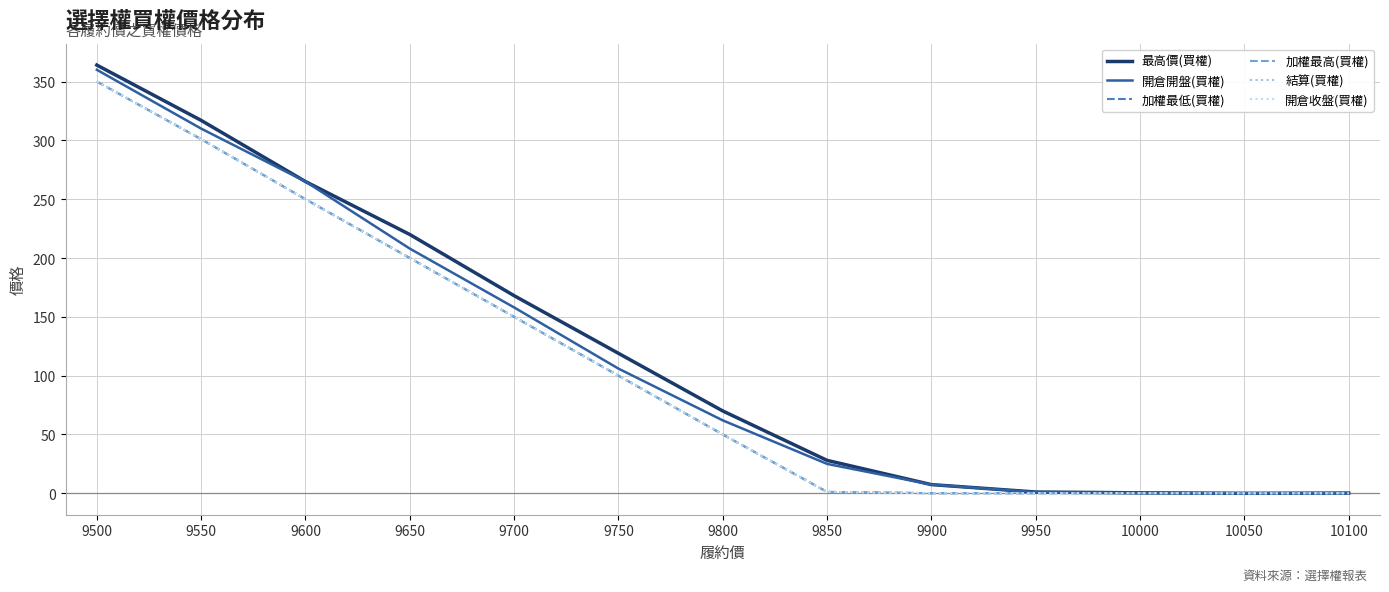

Rank the series at 9800 from lowest to highest value.

加權最低(買權), 加權最高(買權), 結算(買權), 開倉收盤(買權), 開倉開盤(買權), 最高價(買權)